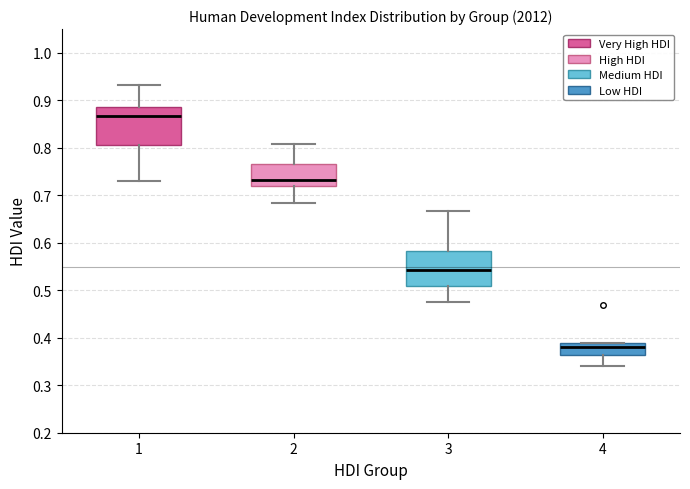

Reading left to right, read every box against the y-axis: the position of its median line, the range the box covers, and the ends of its whiskers. The values are not printed on the chart, so give them approximately, as read against the axis.

1: median 0.87, box 0.81 to 0.89, whiskers 0.73 to 0.93
2: median 0.73, box 0.72 to 0.77, whiskers 0.68 to 0.81
3: median 0.54, box 0.51 to 0.58, whiskers 0.48 to 0.67
4: median 0.38, box 0.36 to 0.39, whiskers 0.34 to 0.39